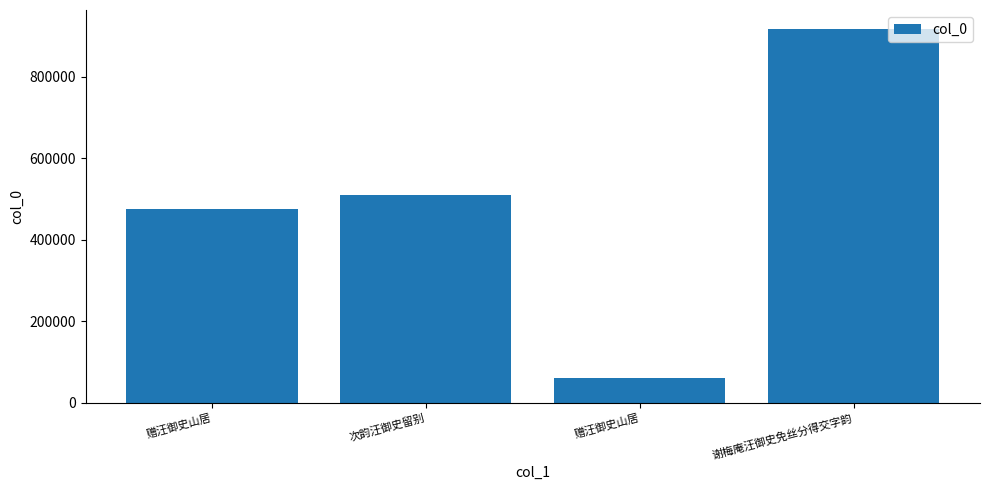

What is the label of the 2nd bar from the right?

赠汪御史山居